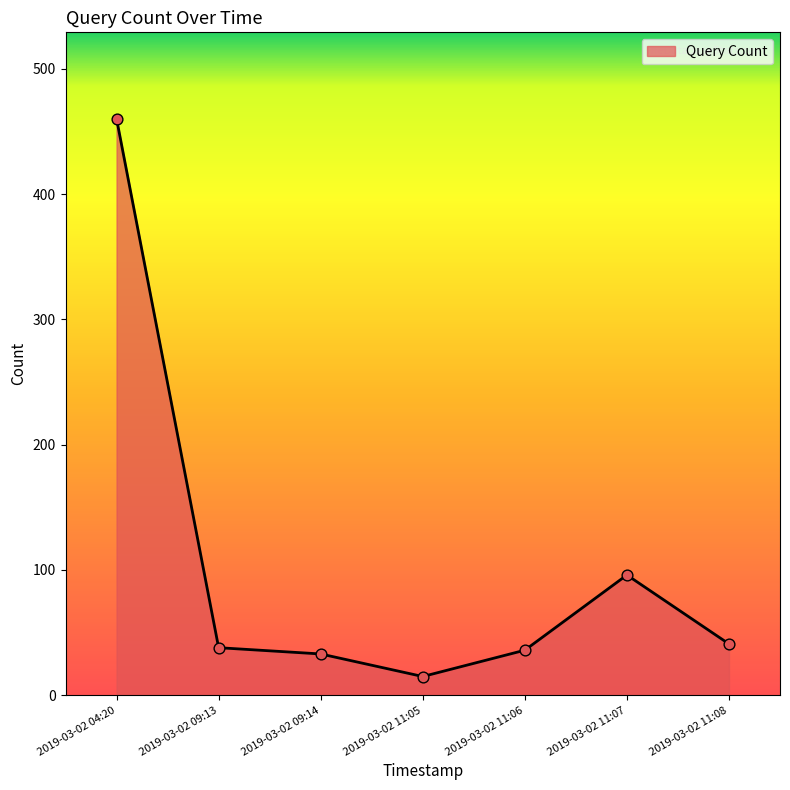

What is the change in value from 2019-03-02 09:14 to 2019-03-02 11:06?

+3